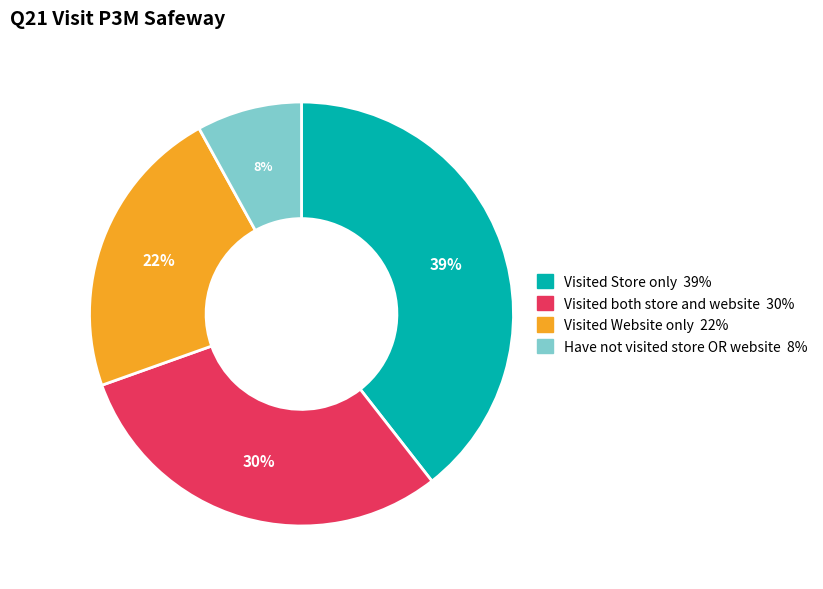

To the nearest percent, what is the difference between the largest and smallest slice percentages?

31%